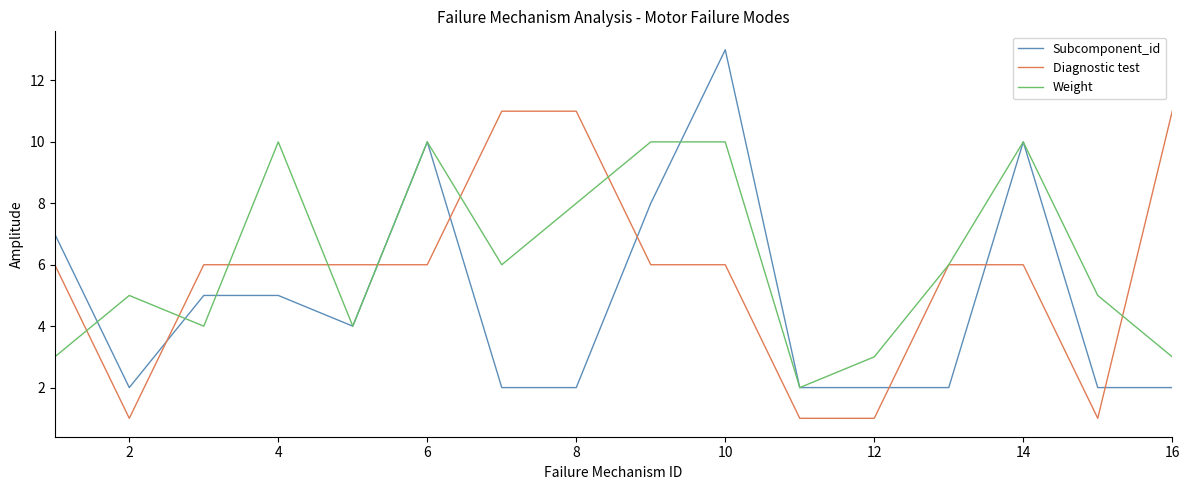

Rank the series by their average value, from highest to lowest.

Weight, Diagnostic test, Subcomponent_id